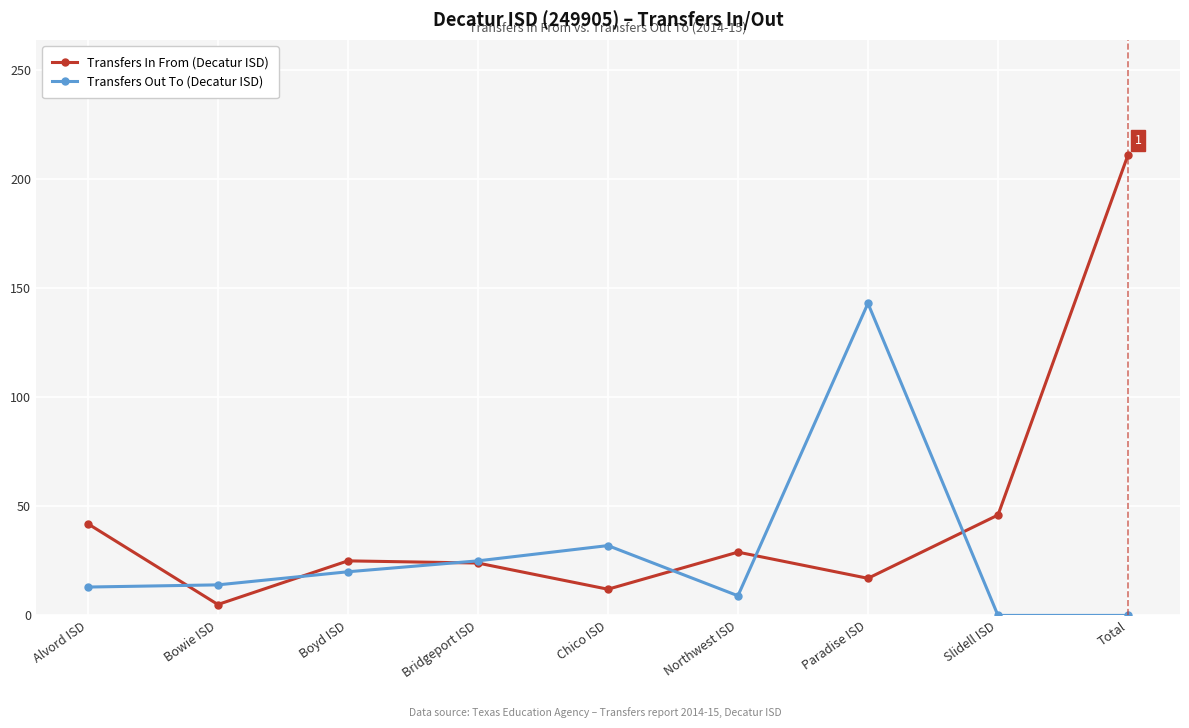

Which label corresponds to the largest value in the chart?

Total